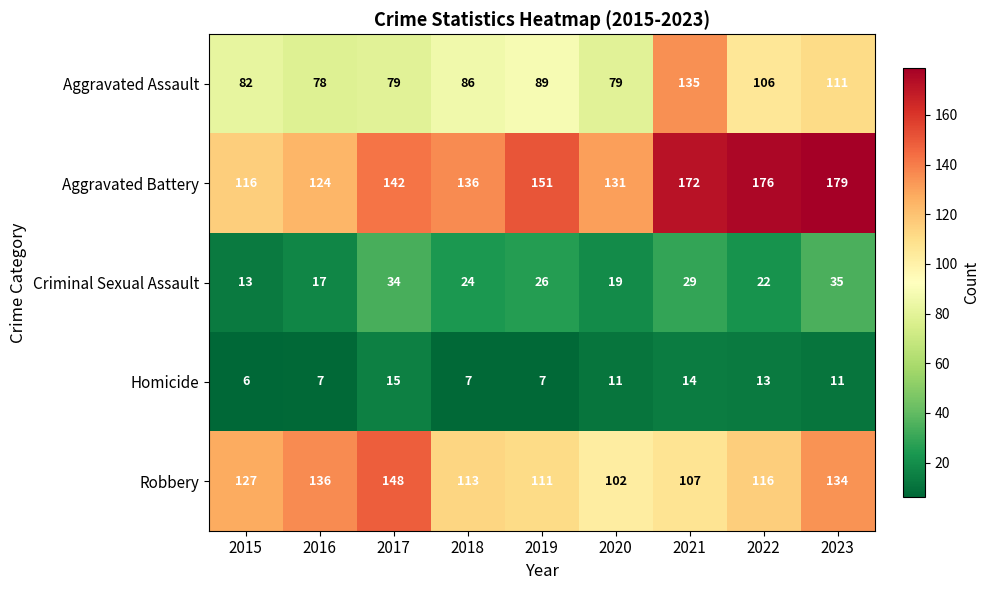

What is the smallest value displayed?

6